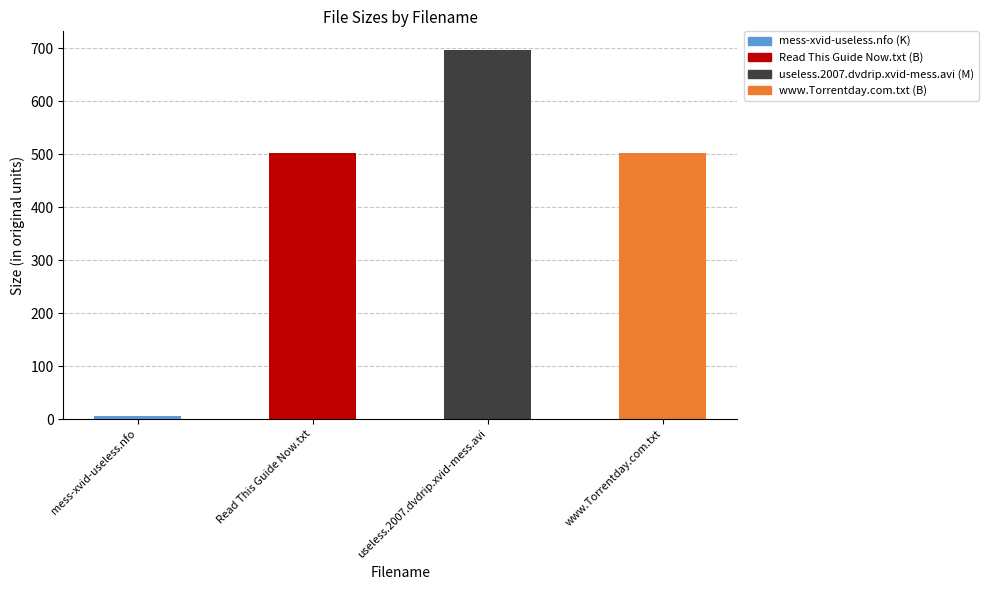

How many data points does each series have?

4